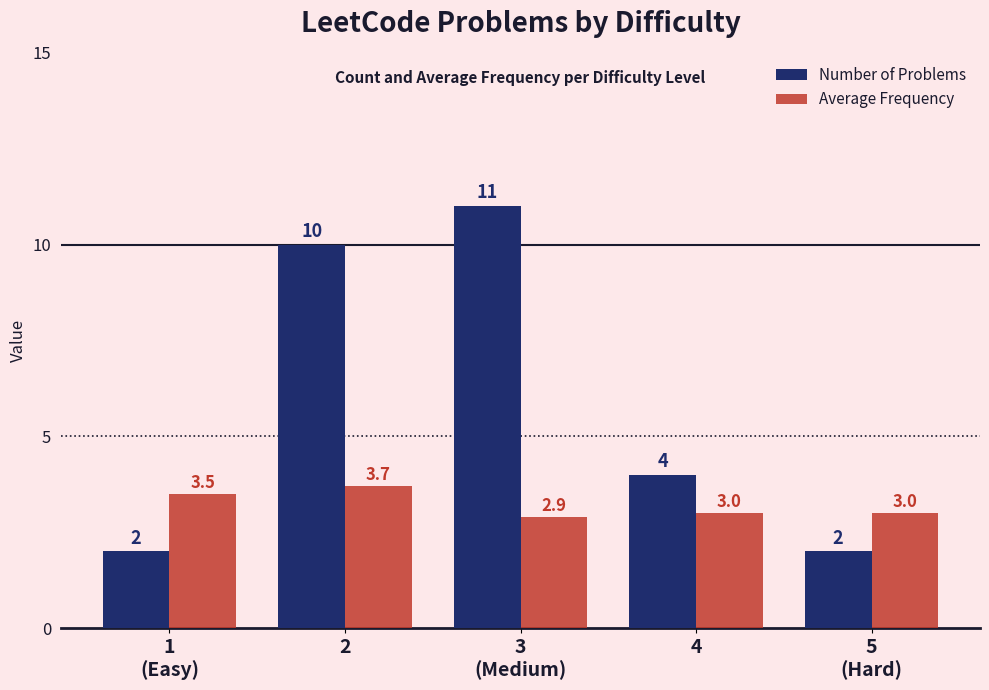

Which series has the widest spread of values?

Number of Problems